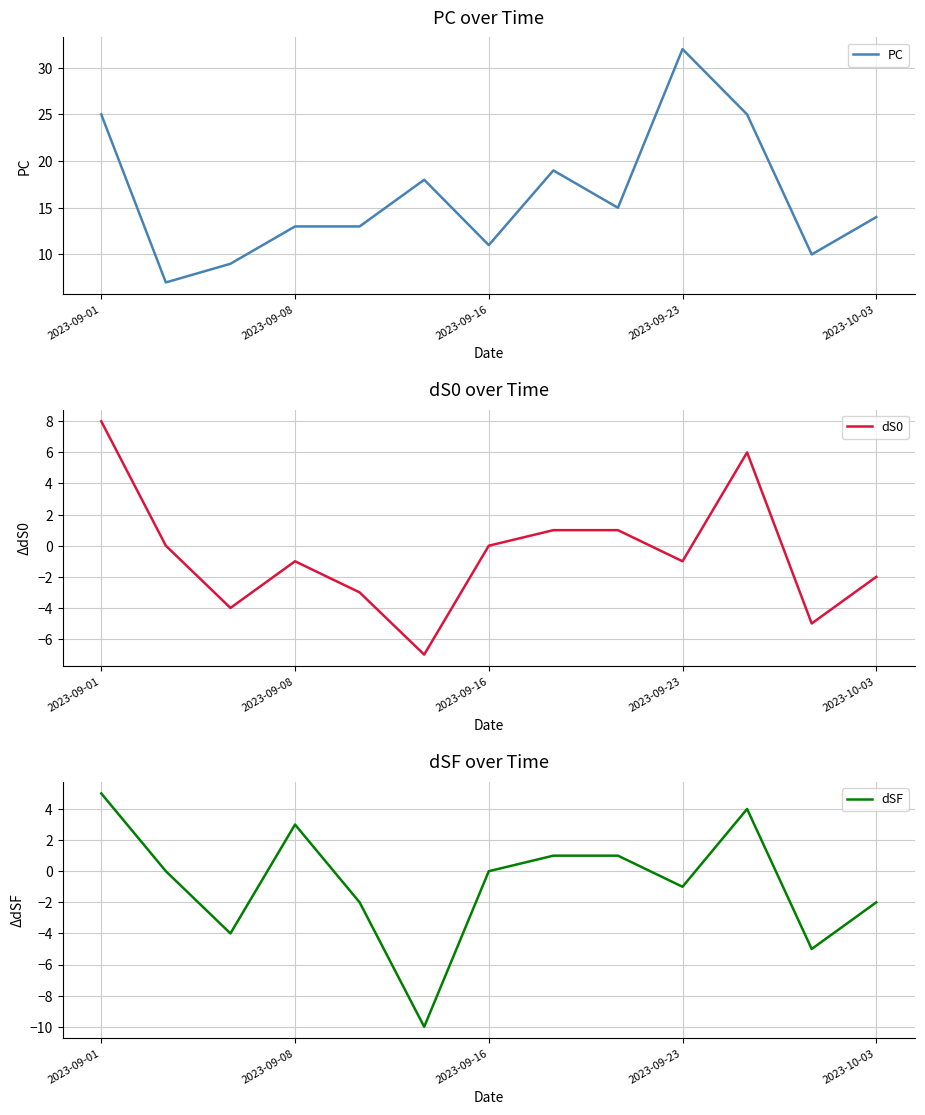

Which has a higher value, 10 or 5?

10